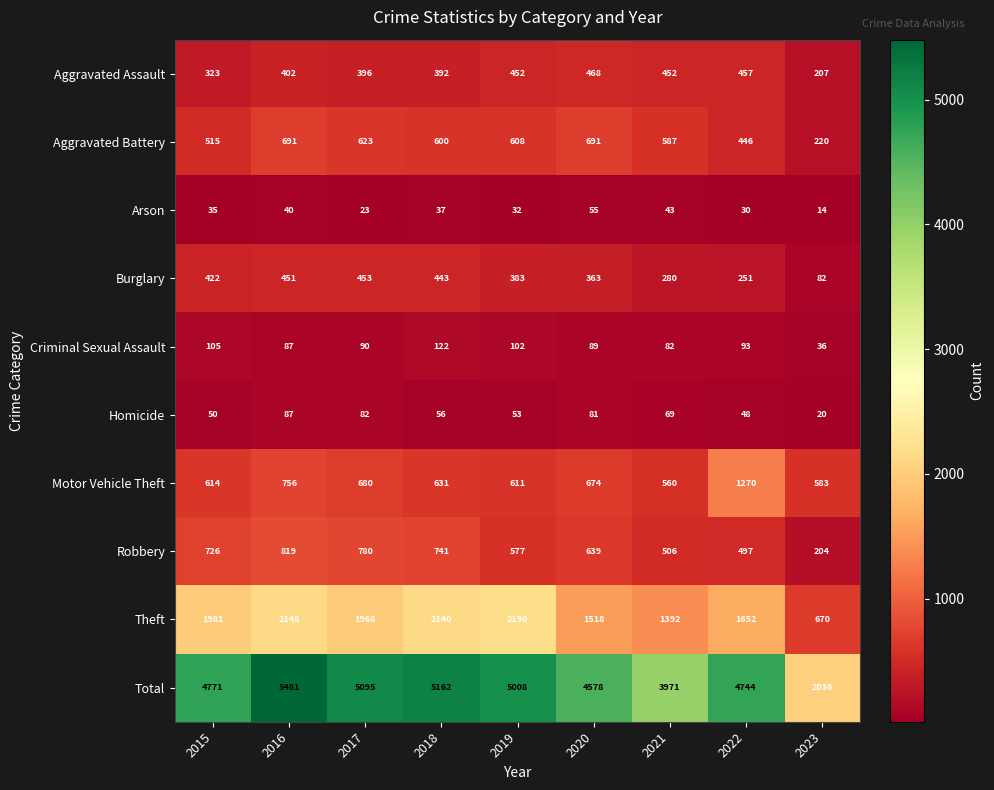

What is the sum of all Robbery values?

5489